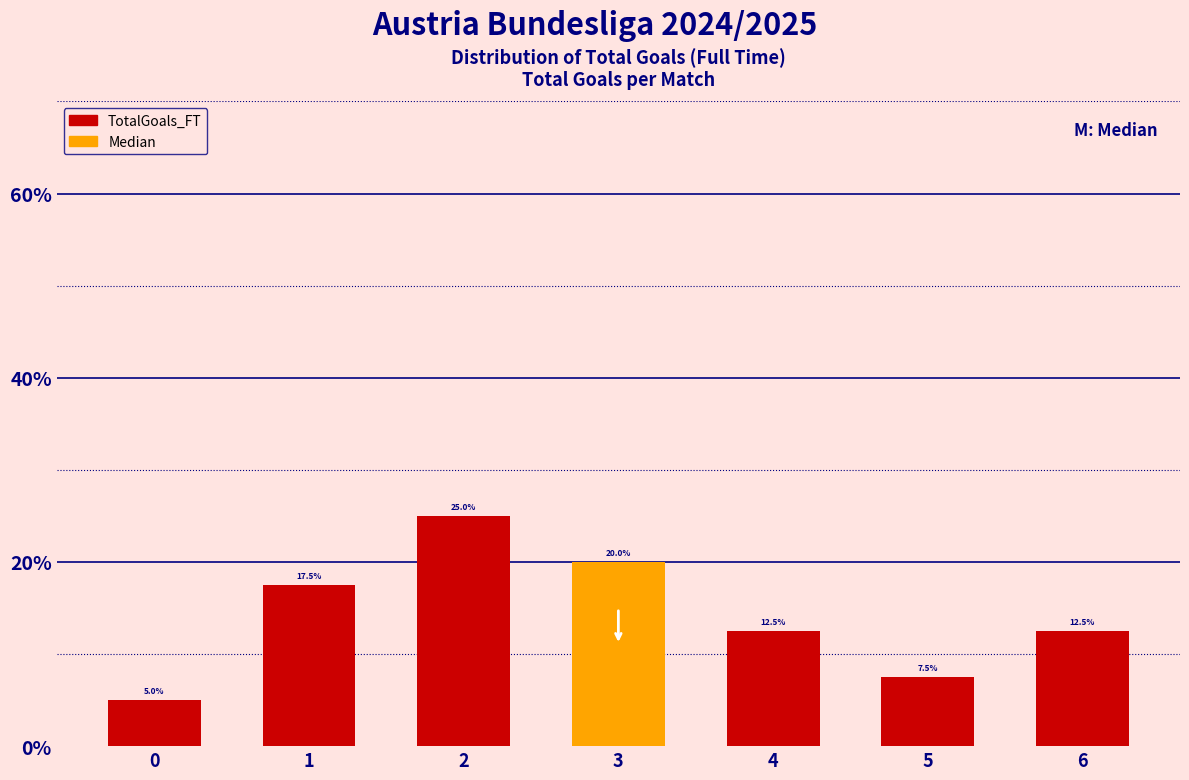

Reading left to right, transcribe all the data shown in this chart.

0=5.0	1=17.5	2=25.0	3=20.0	4=12.5	5=7.5	6=12.5